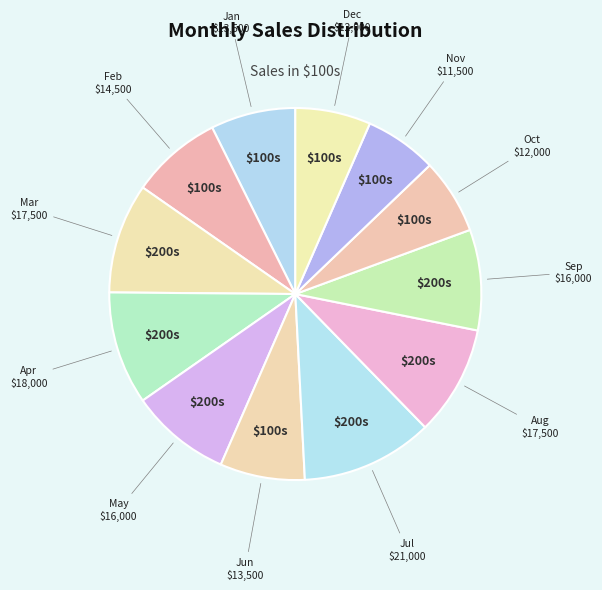

The Jun slice represents 1% of the pie. True or false?

False